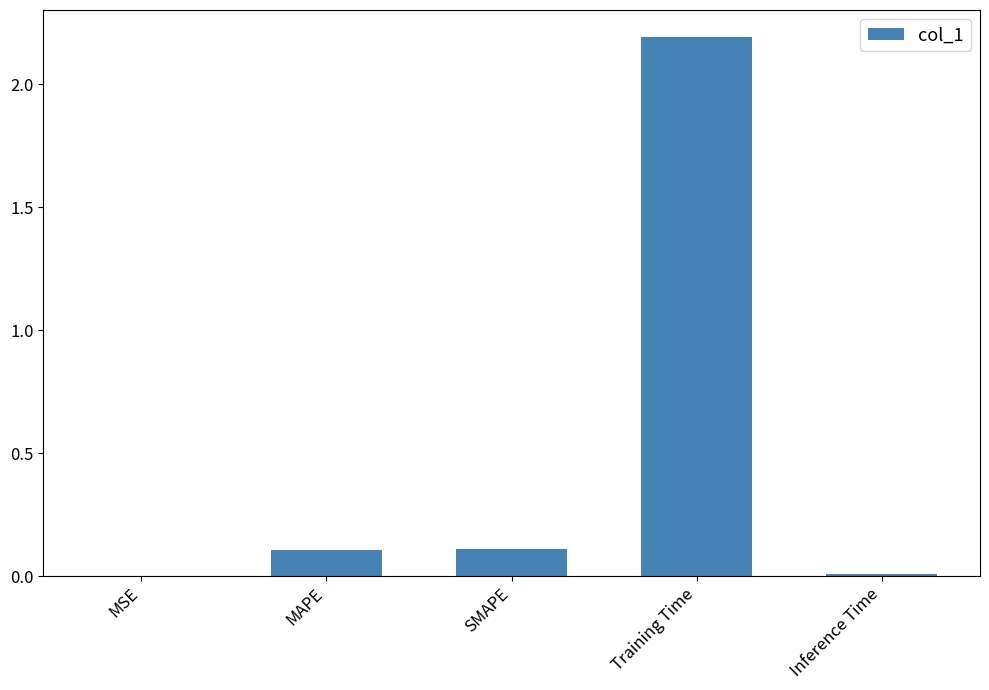

What is the sum of all values?

2.4